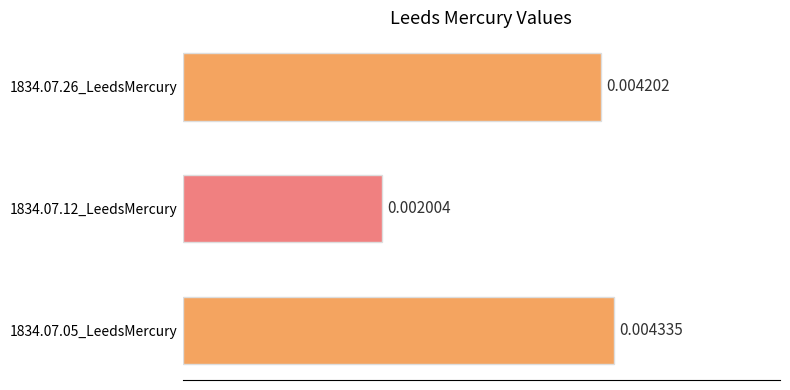

List the labels in order of value, largest first.

1834.07.05_LeedsMercury, 1834.07.26_LeedsMercury, 1834.07.12_LeedsMercury